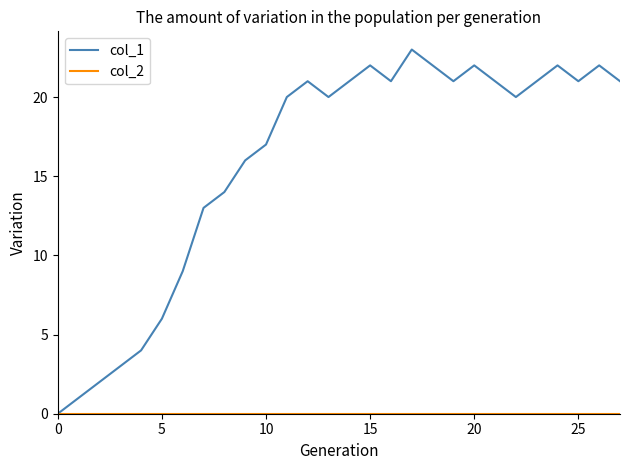

Which series has the largest total across all categories?

col_1